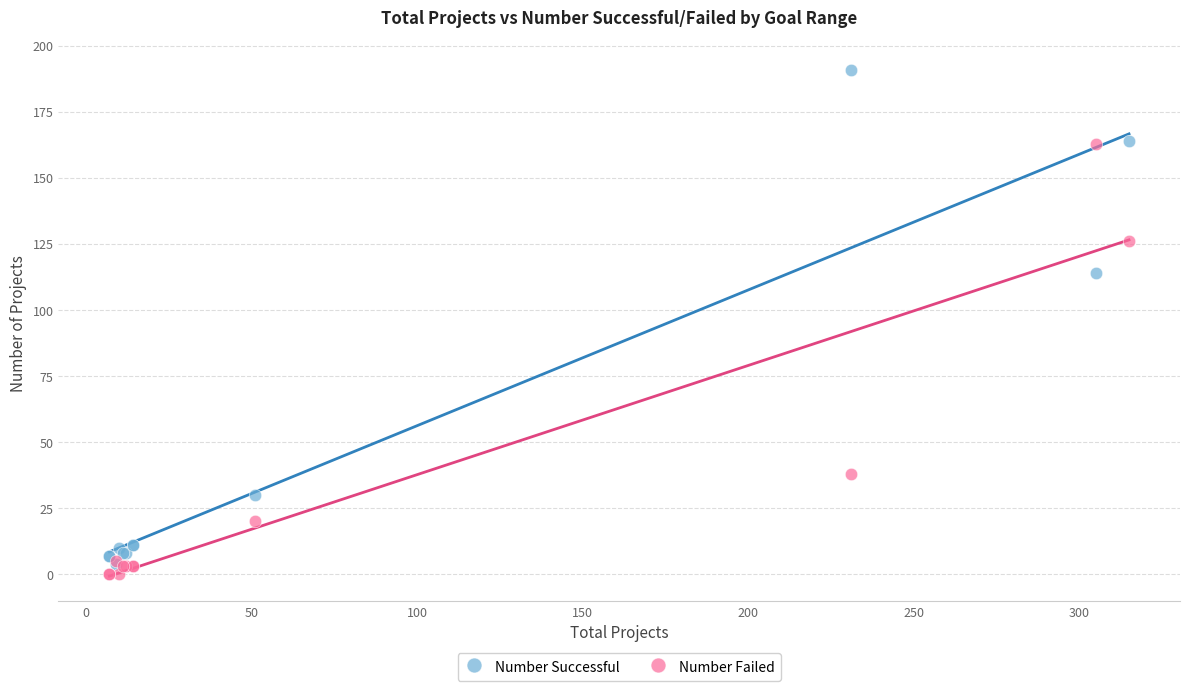

In the Number Failed series, what Y value is closest to 81?

38